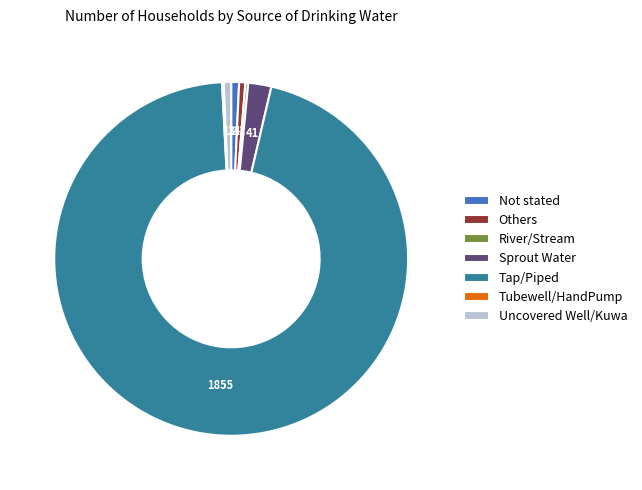

Is there any slice that represents more than half of the pie?

Yes